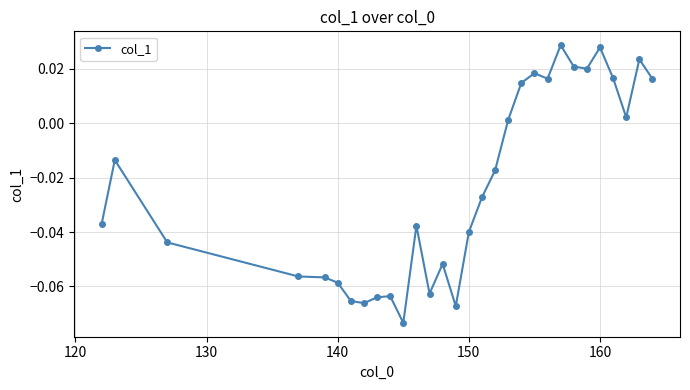

Does the chart display data point markers on the line(s)?

Yes